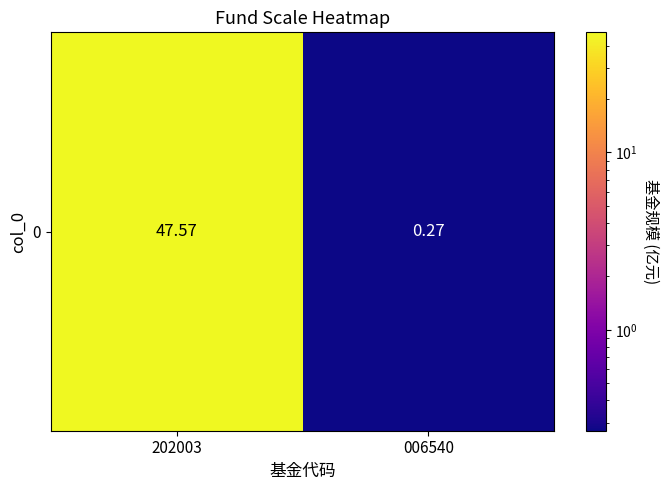

Rank the categories by value from highest to lowest.

202003, 006540